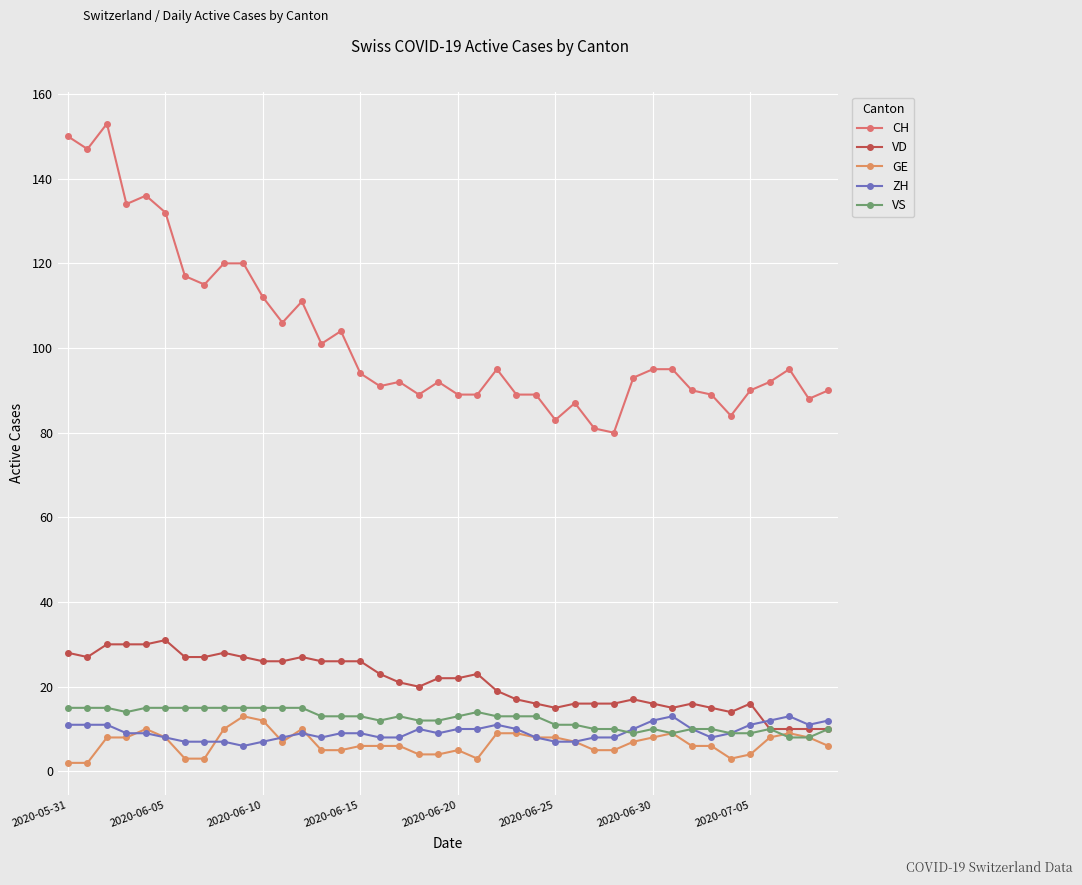

How many lines are shown in the chart?

5